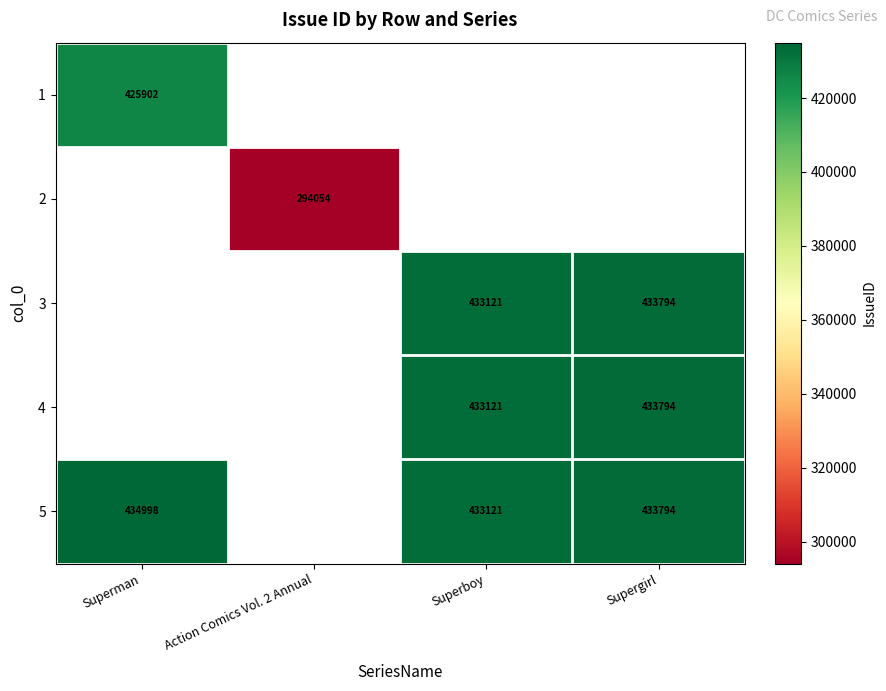

True or false: 4 has a value of 662826 at Superboy.

False